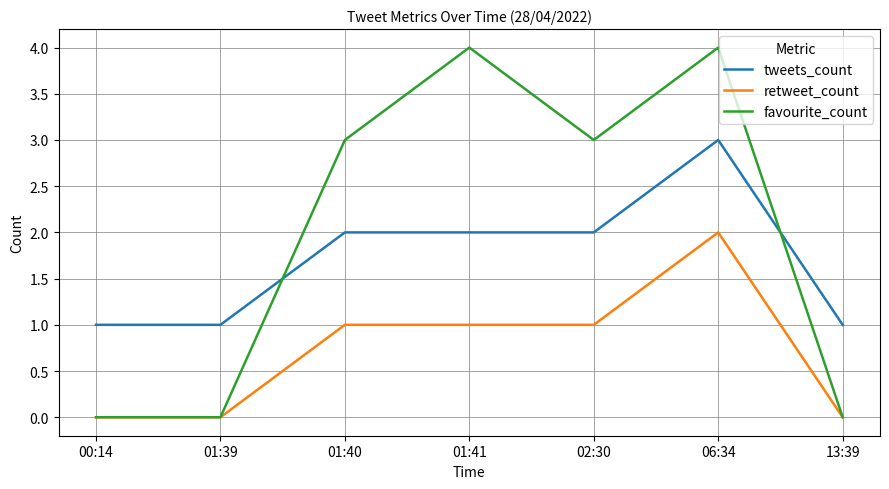

Rank the series by their maximum value, from highest to lowest.

favourite_count, tweets_count, retweet_count